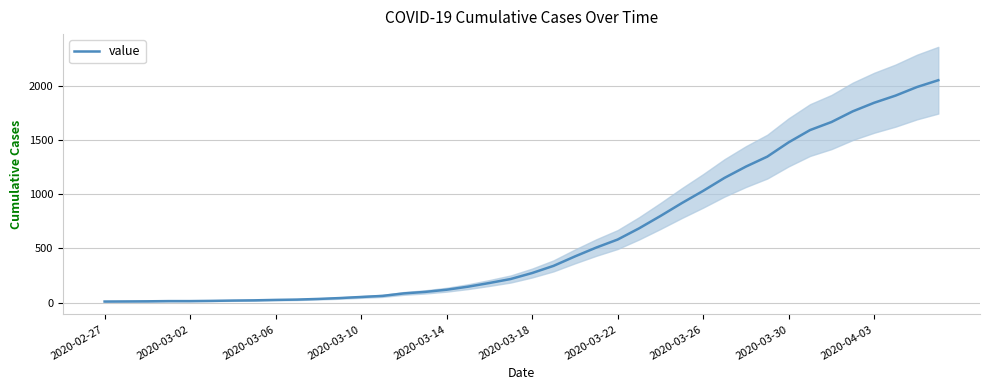

The value of value at 2020-03-26 is 1031. True or false?

True